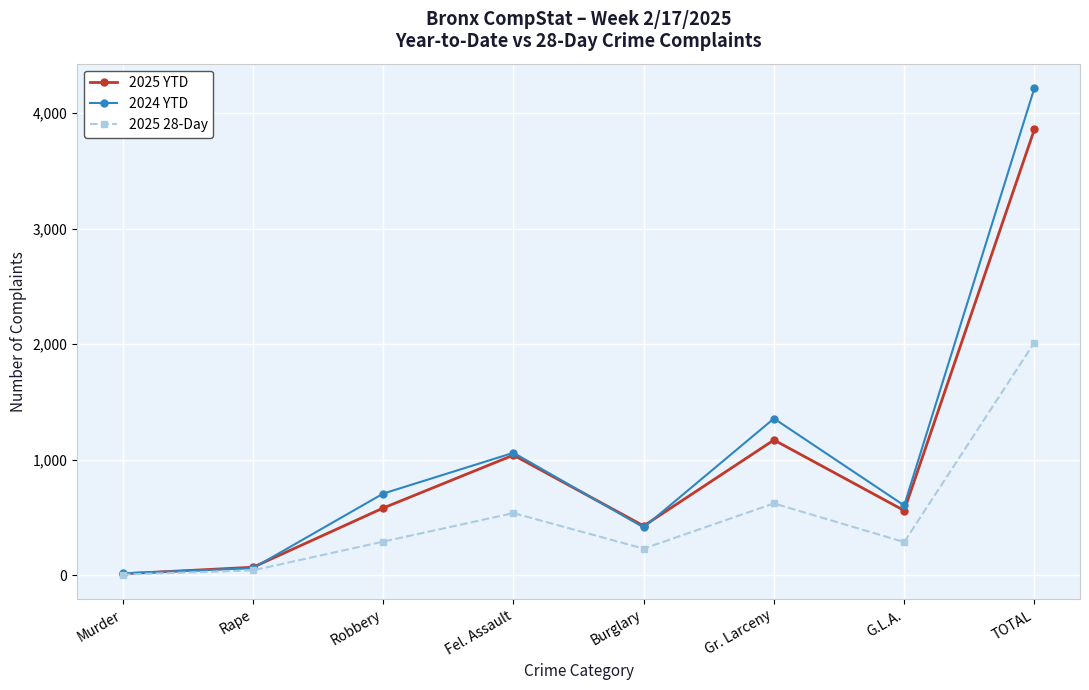

Which category has the highest value in the 2024 YTD series?

TOTAL